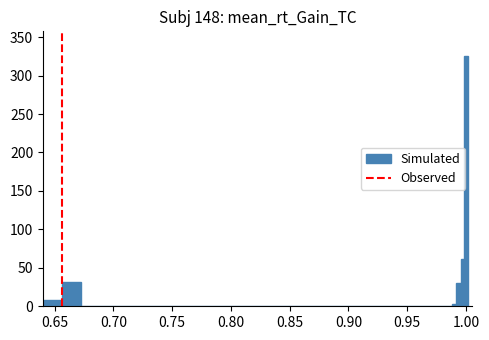

What is the sum of all values?

460